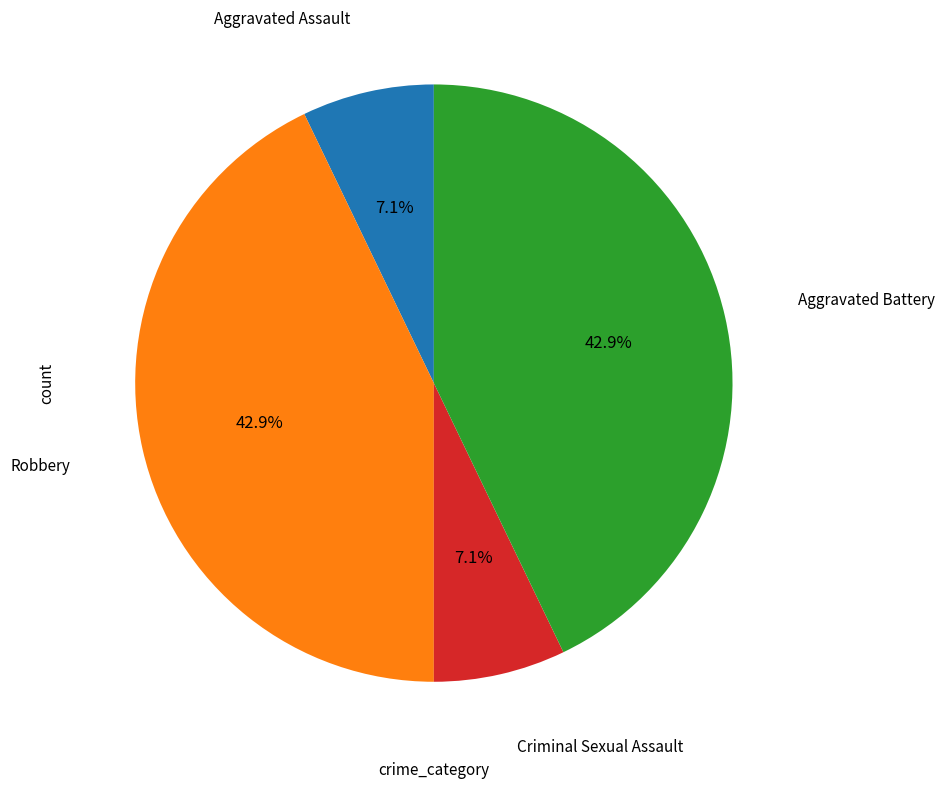

Count the number of slices in the pie.

4